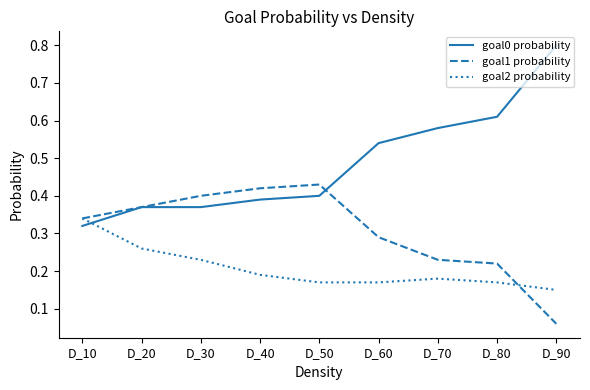

At D_90, list the series in order from largest to smallest.

goal0 probability, goal2 probability, goal1 probability